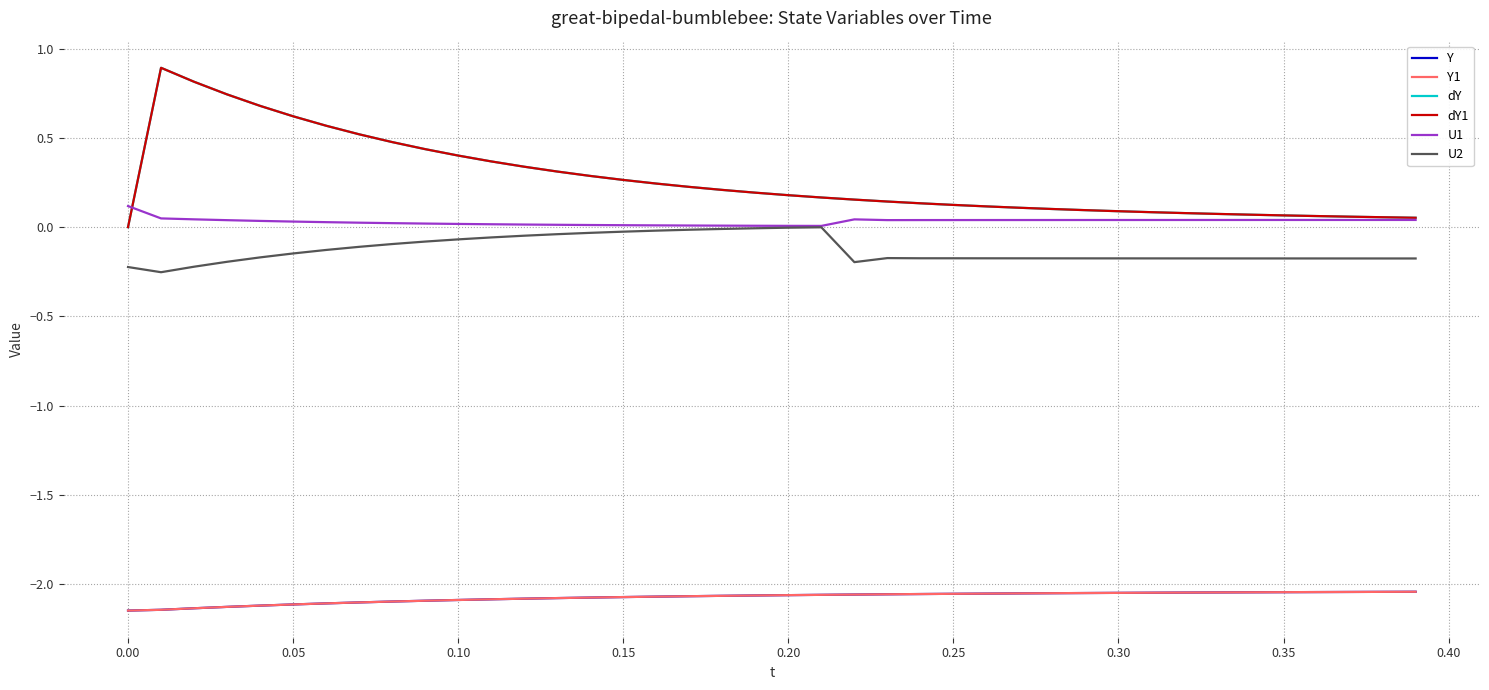

True or false: U2 and U1 cross at least once.

False